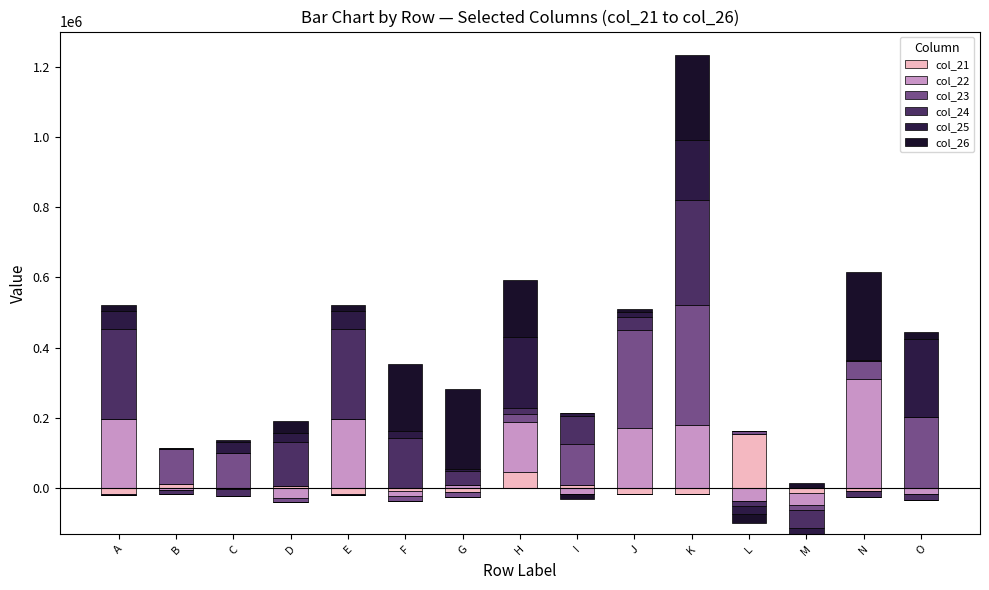

Between M and N, which series saw the biggest shift?

col_22